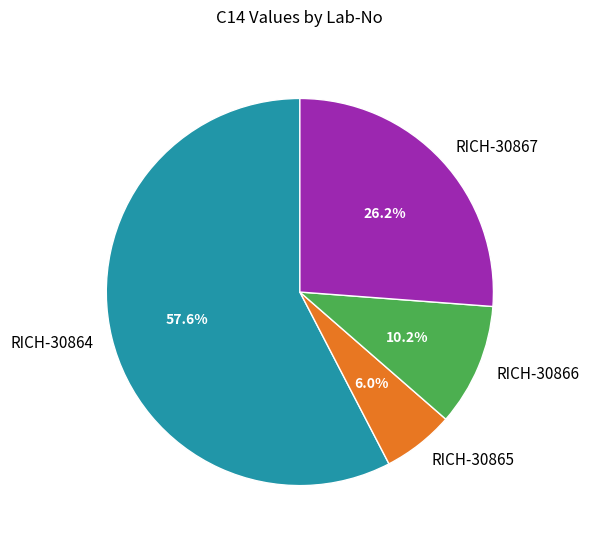

Which slice is the largest?

RICH-30864